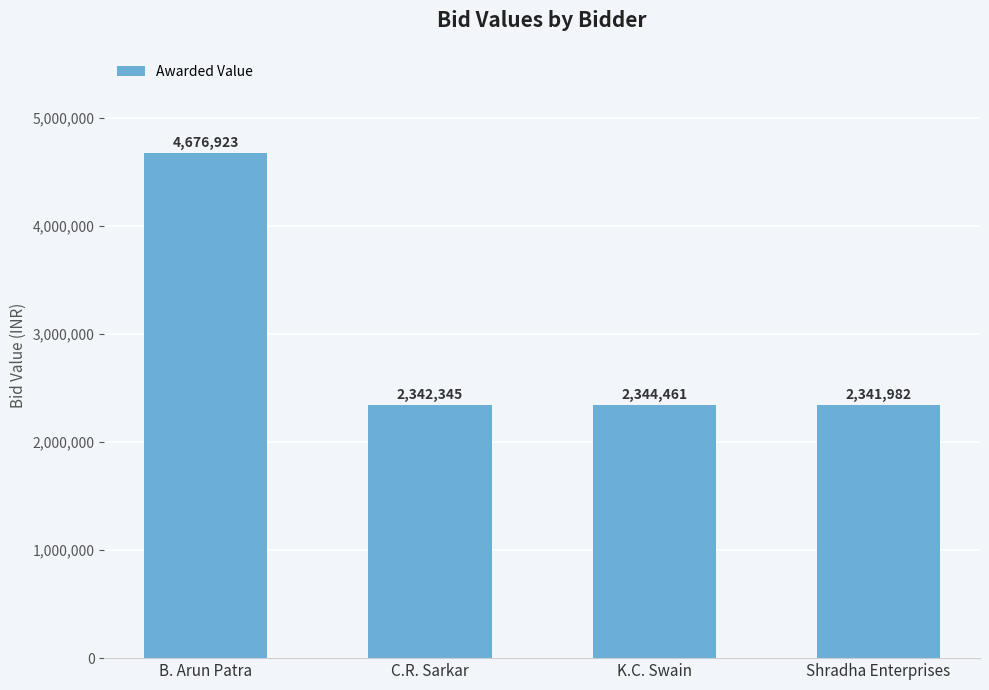

How many data points are less than 2344461?

2